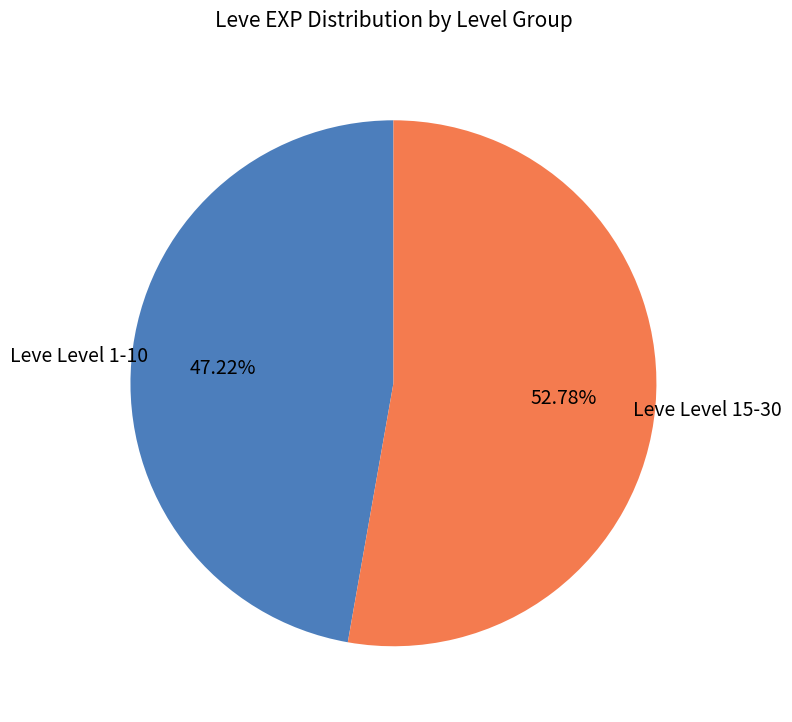

Is there a majority slice in this chart?

Yes